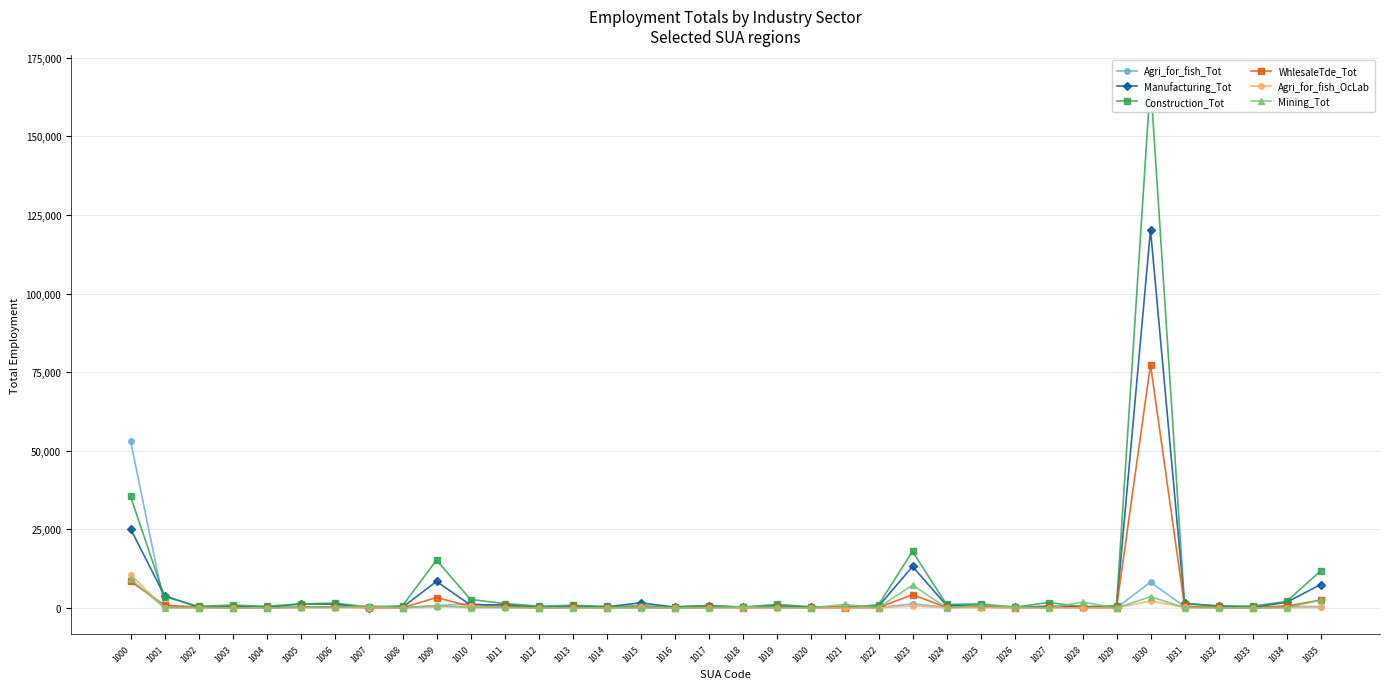

Where is Agri_for_fish_OcLab nearest to the value 5289?

1030